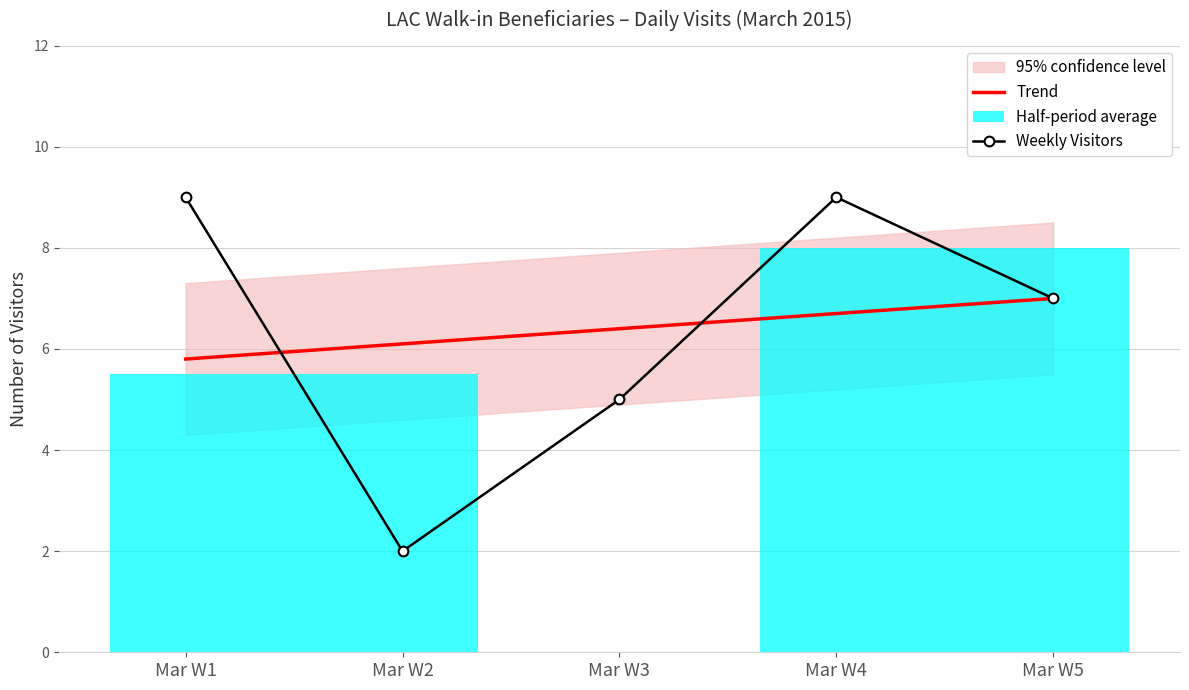

At which category is the sum across all series the highest?

Mar W4